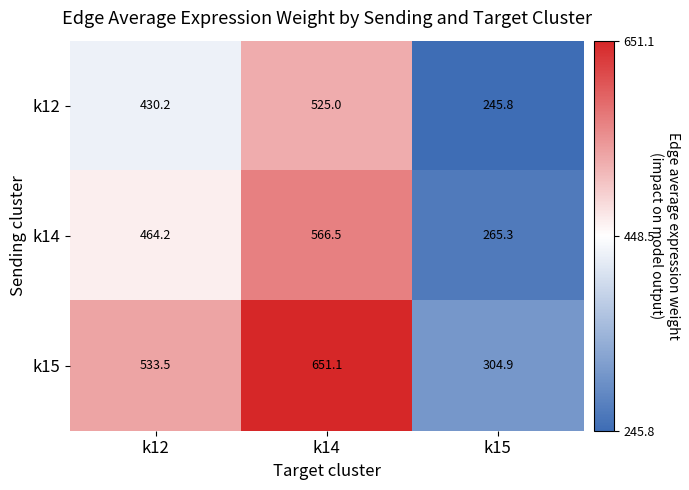

How many data points in k14 are less than 464?

1